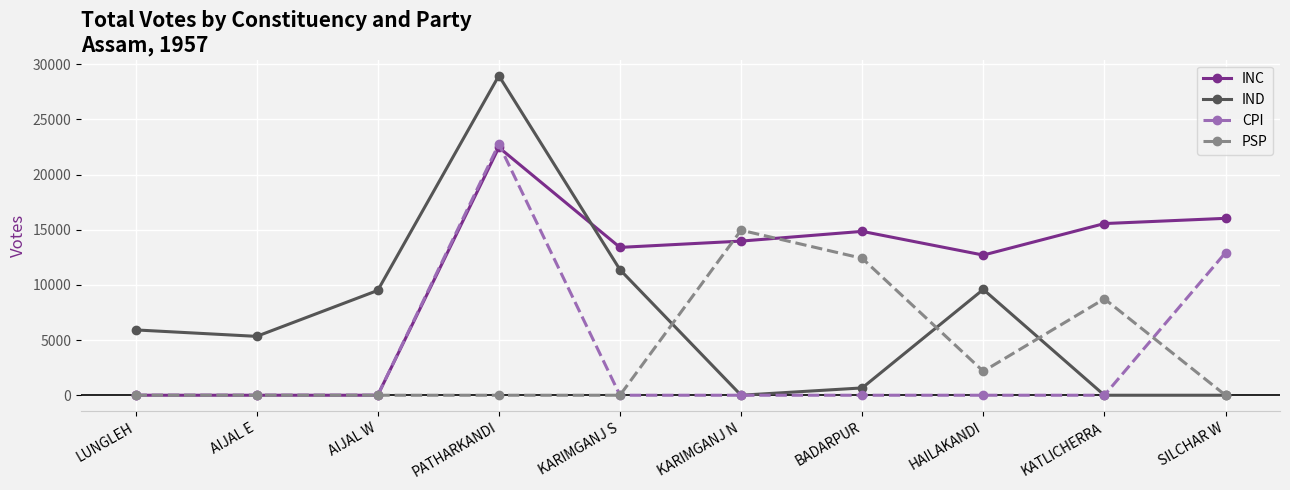

At how many categories does at least one series exceed 23247?

1